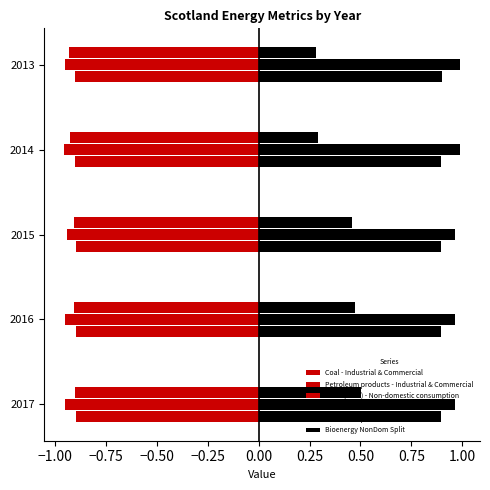

Count the number of categories in the chart.

5